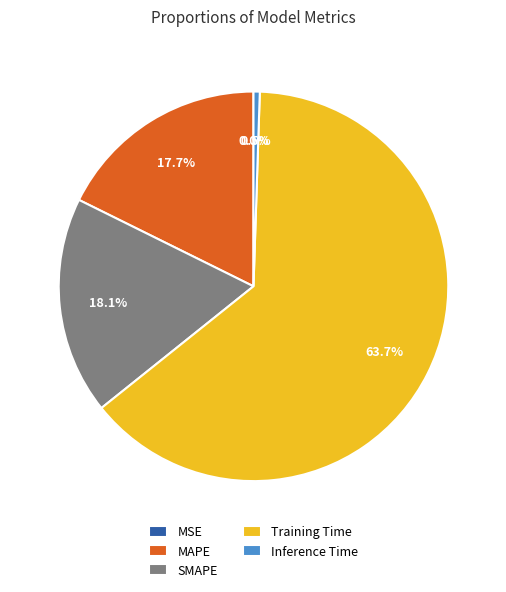

Which slice represents more than half of the pie?

Training Time